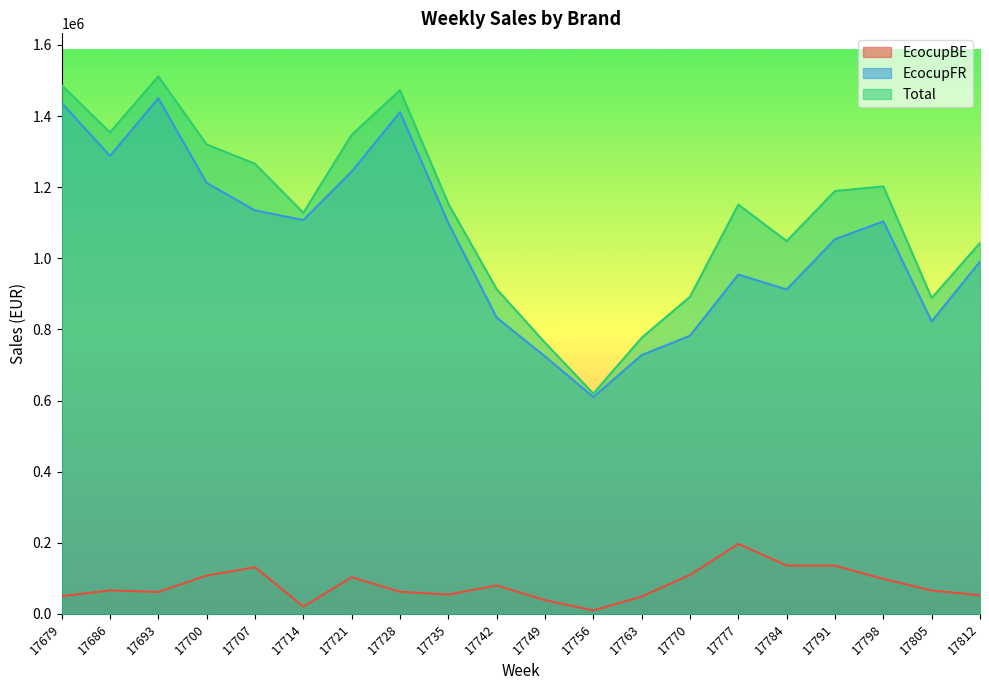

Is it true that Total equals 1486597.2 at 17679?

True